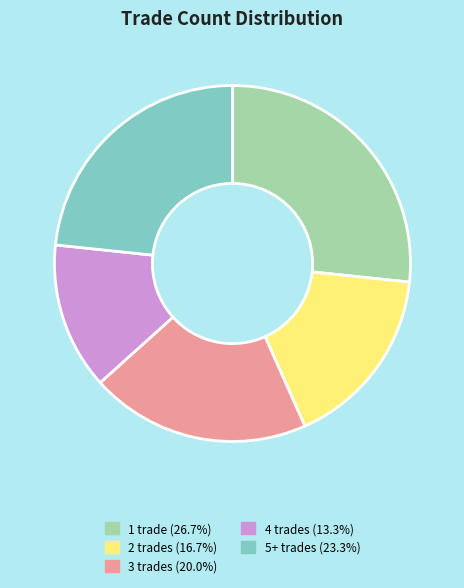

Is there any slice that represents more than half of the pie?

No